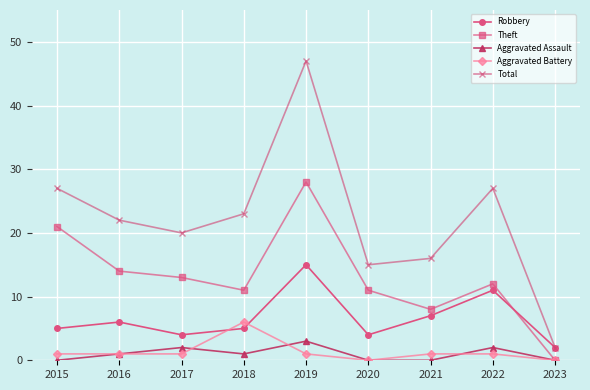

True or false: Theft has more than 1 interior local peaks.

True